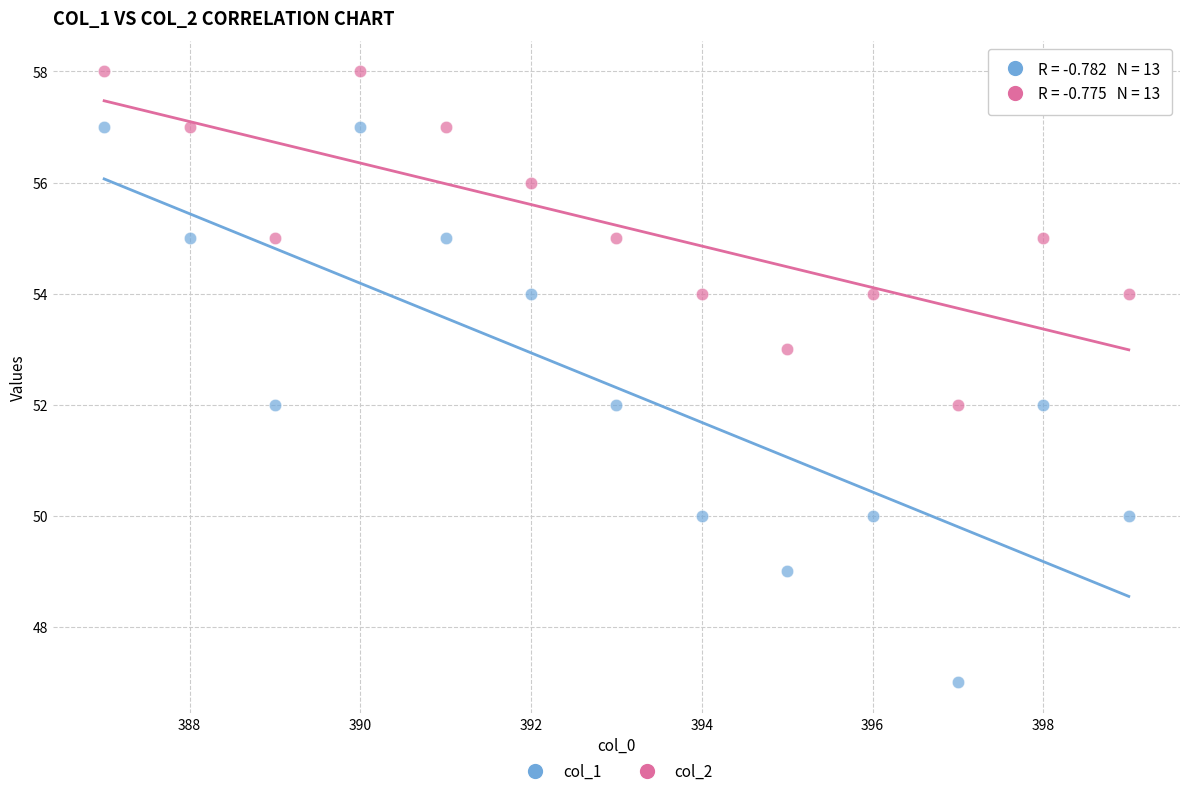

Which series has the widest spread of Y values?

col_1